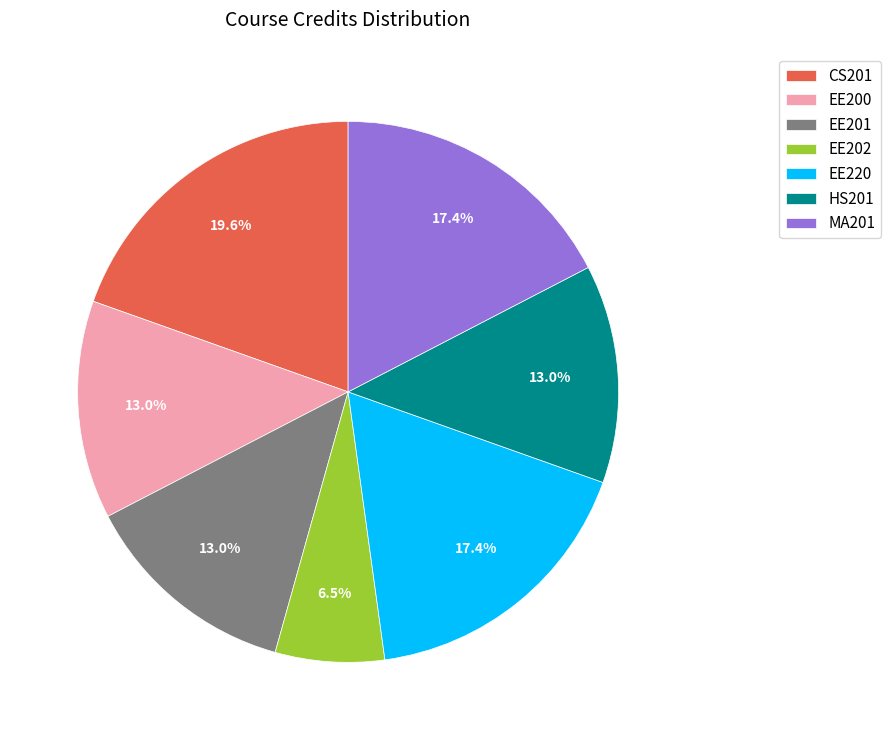

Do HS201 and CS201 together represent more than half of the pie?

No